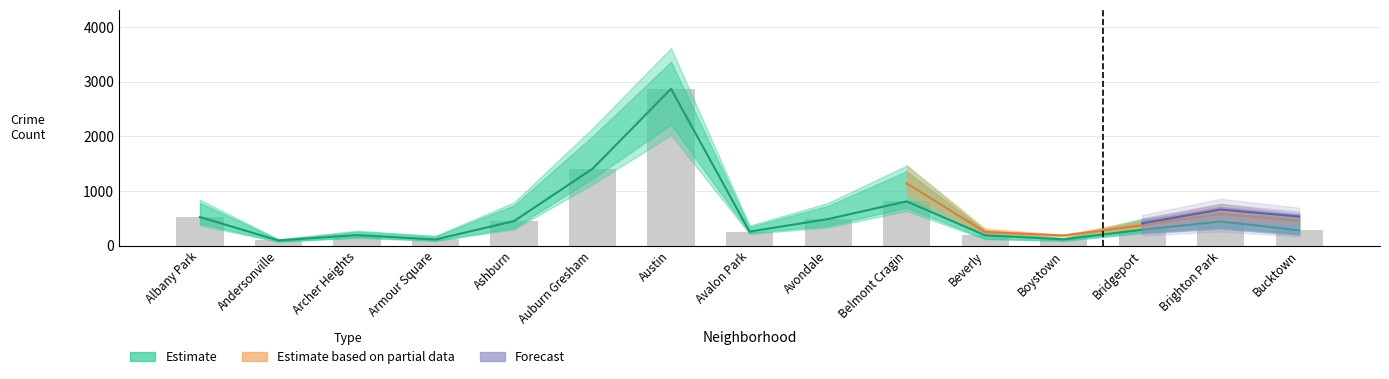

Count the number of categories in the chart.

15